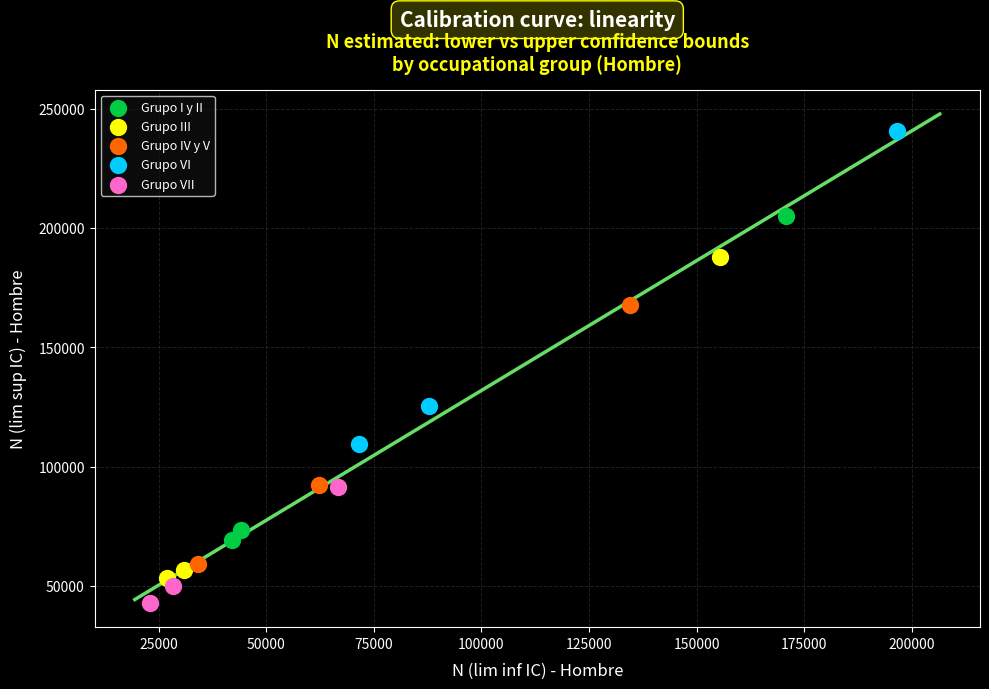

Which series has the largest Y range (max minus min)?

Grupo I y II